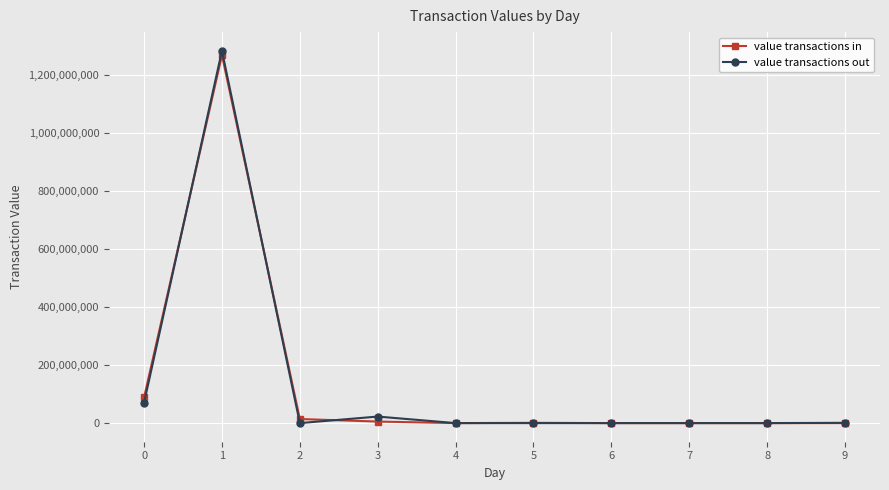

Is the value of value transactions out at 9 greater than the value of value transactions in at 1?

No